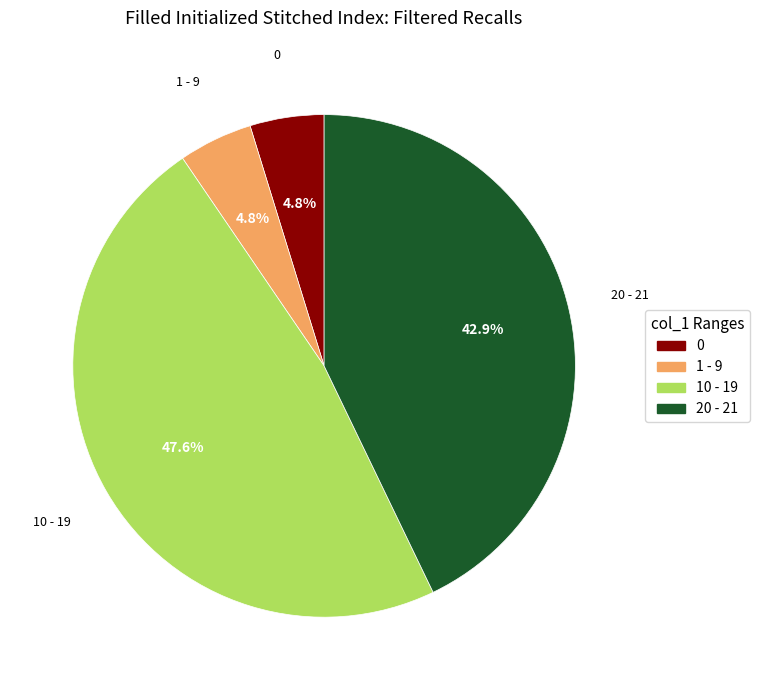

What portion of the pie excludes 0?

95.2%